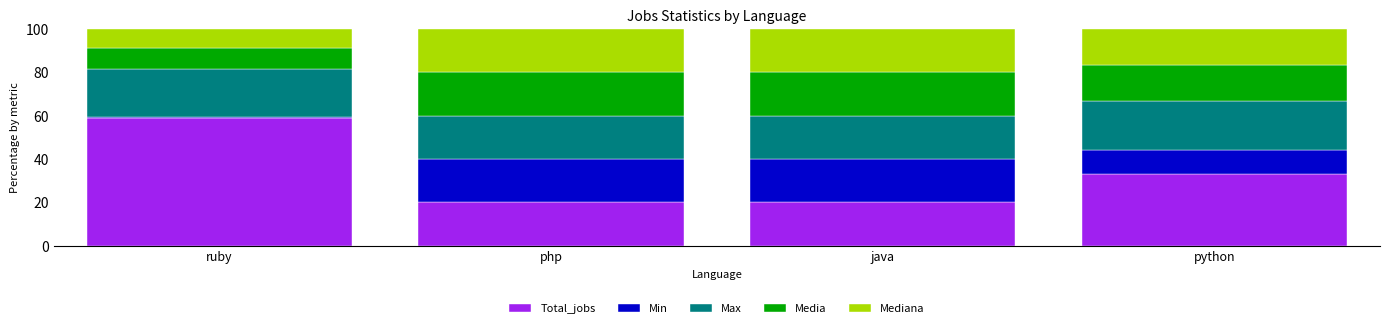

Reading left to right, list the values for the Total_jobs series.

ruby=58.9	php=20.0	java=20.0	python=33.3